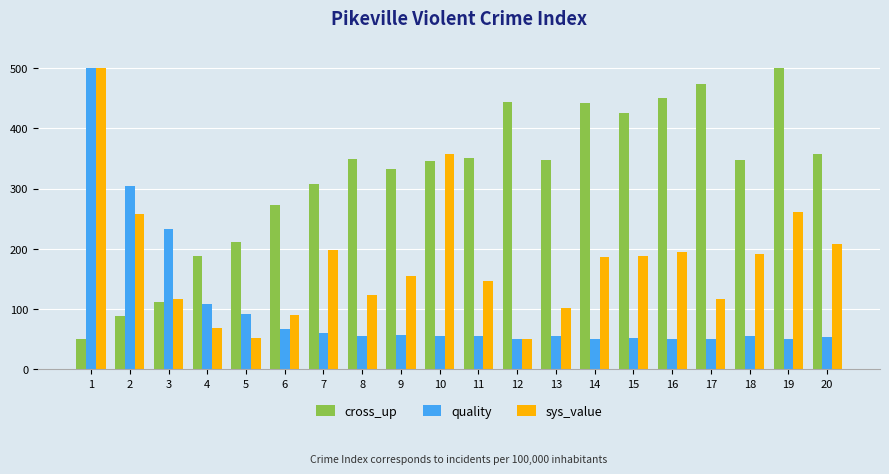

Rank the series by their average value, from lowest to highest.

quality, sys_value, cross_up